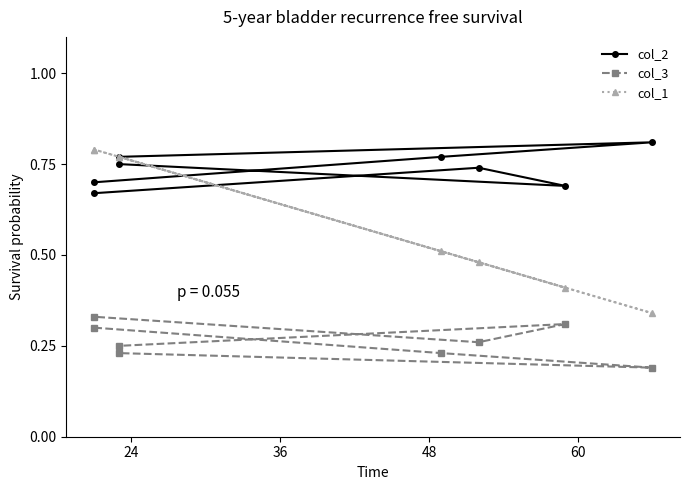

Which series has the largest range (max minus min)?

col_1